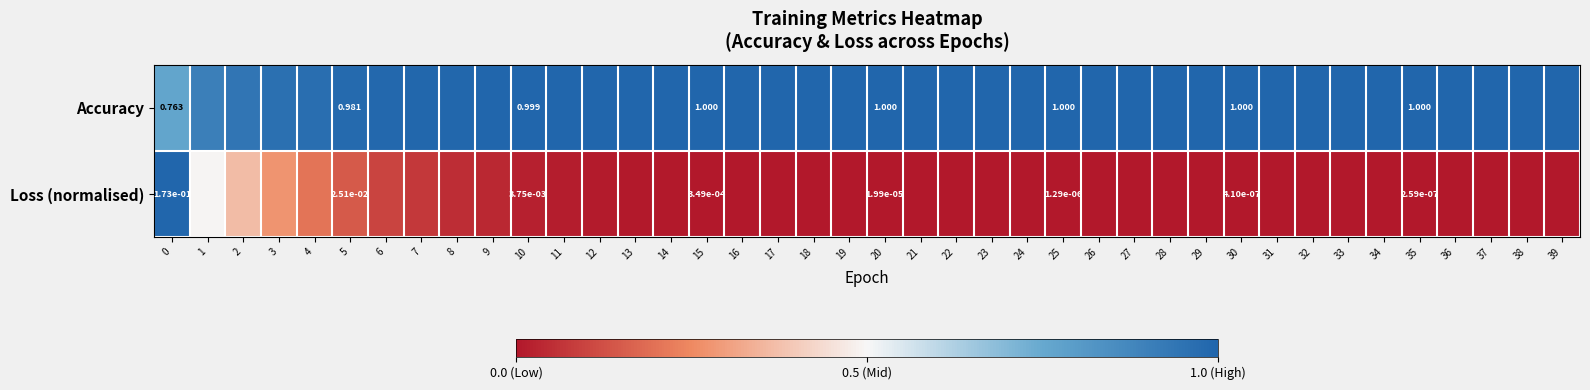

At 20, list the series in order from smallest to largest.

Loss (normalised), Accuracy